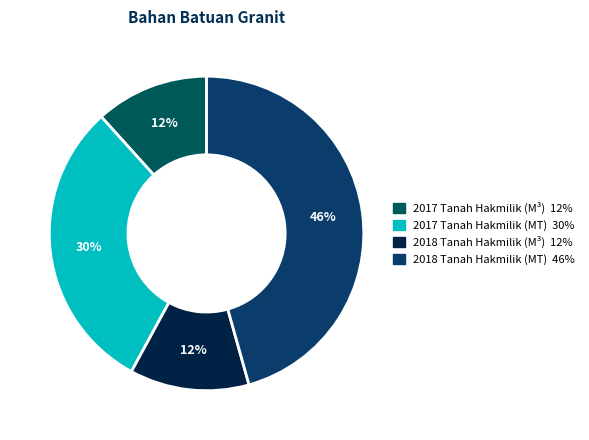

Is there any slice that represents more than half of the pie?

No